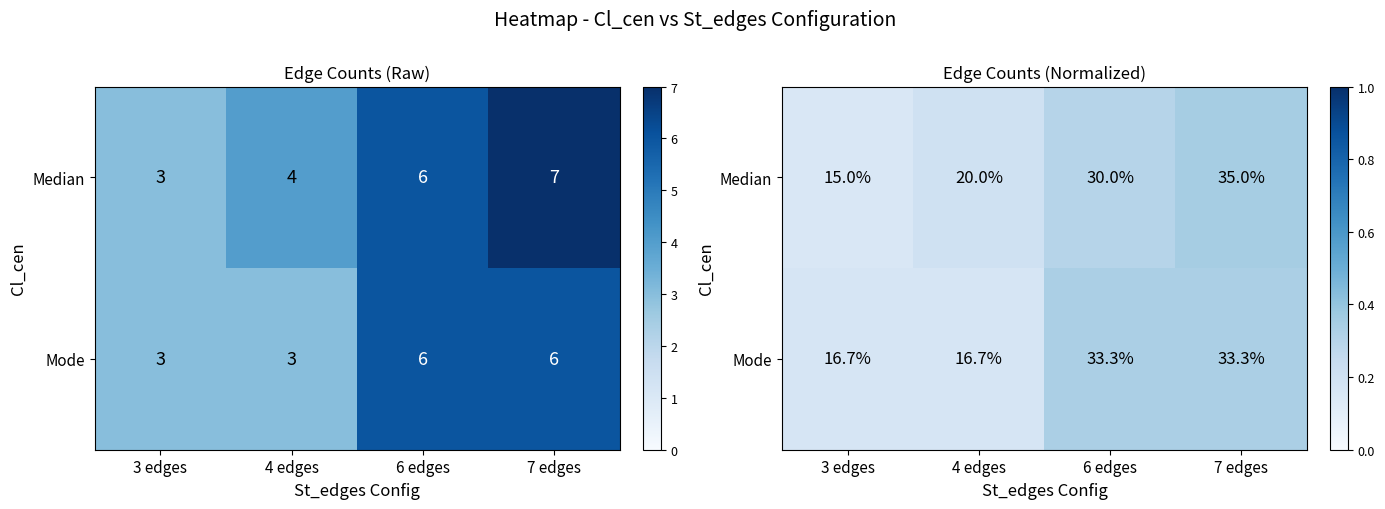

Which series has the largest range (max minus min)?

Median